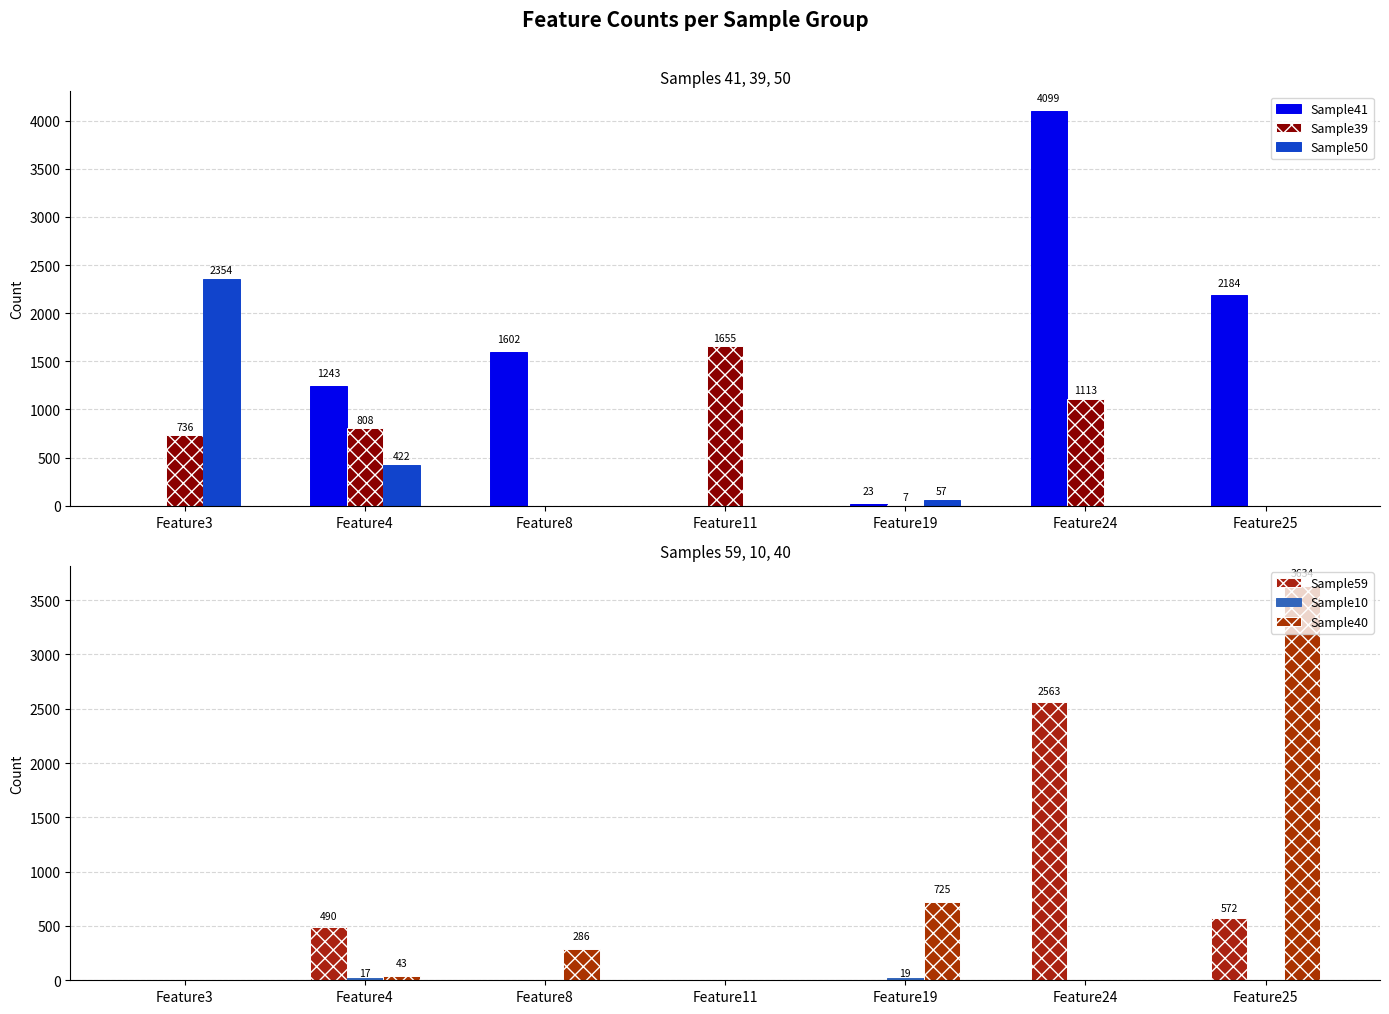

Count the number of categories in the chart.

7